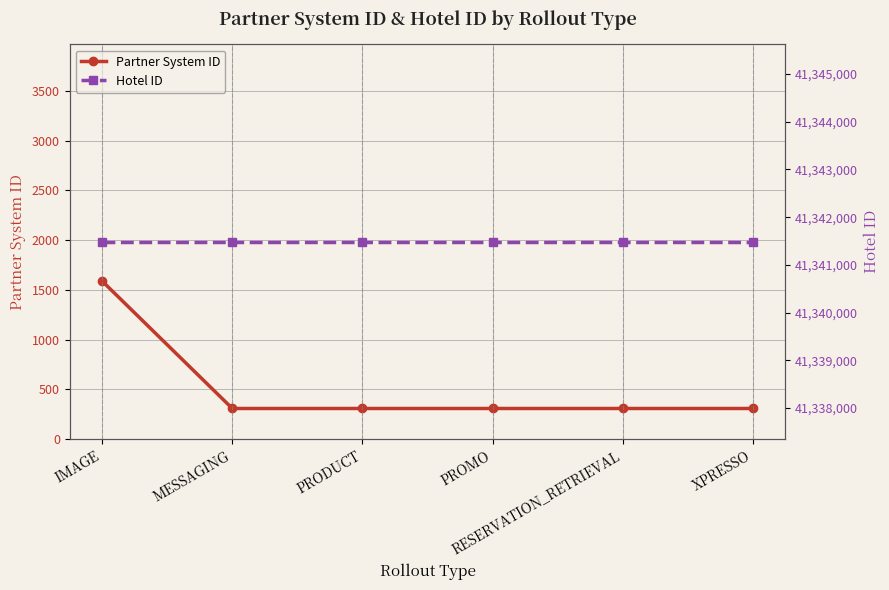

What is the label of the 5th point from the left?

RESERVATION_RETRIEVAL